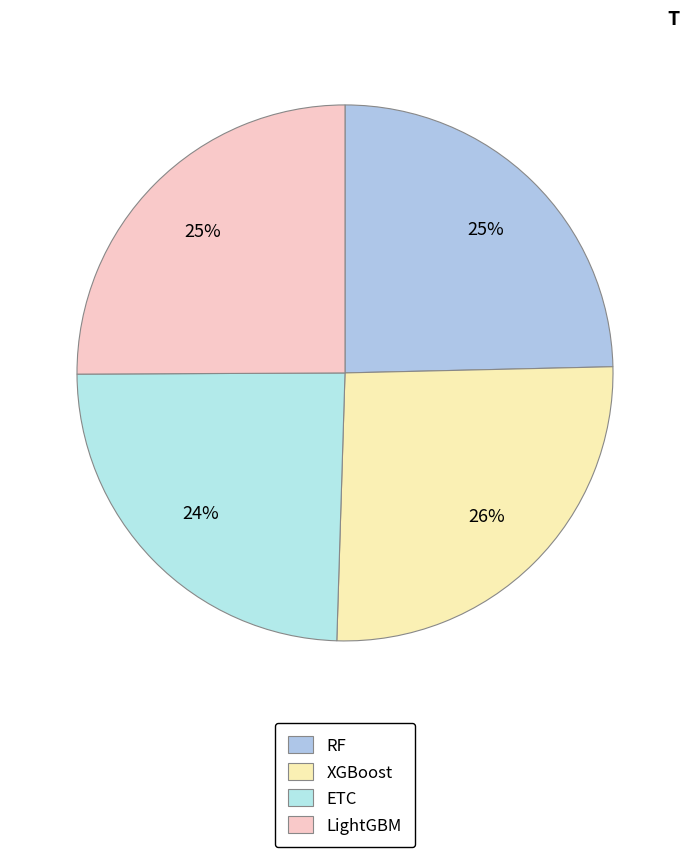

Is RF the majority of the pie?

No